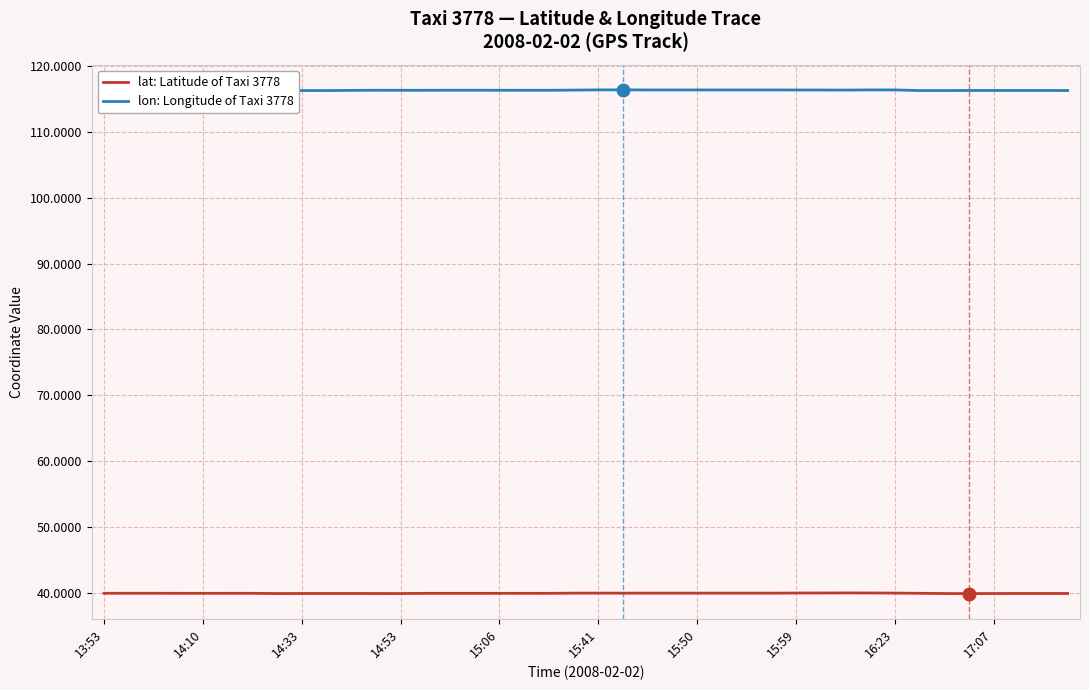

What is the minimum value for lat: Latitude of Taxi 3778?

39.9